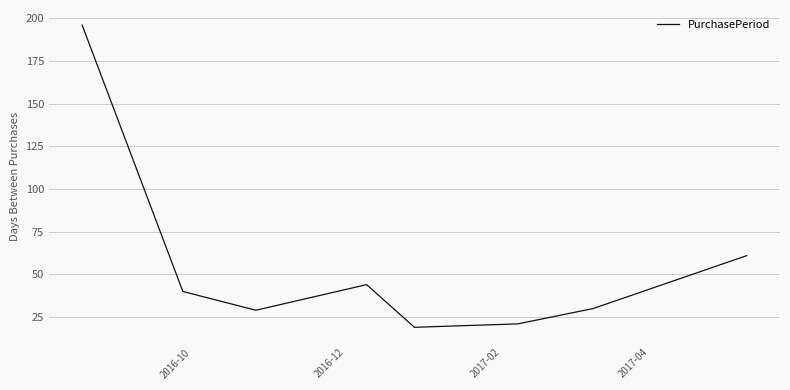

What is the difference between the maximum and minimum values?

177